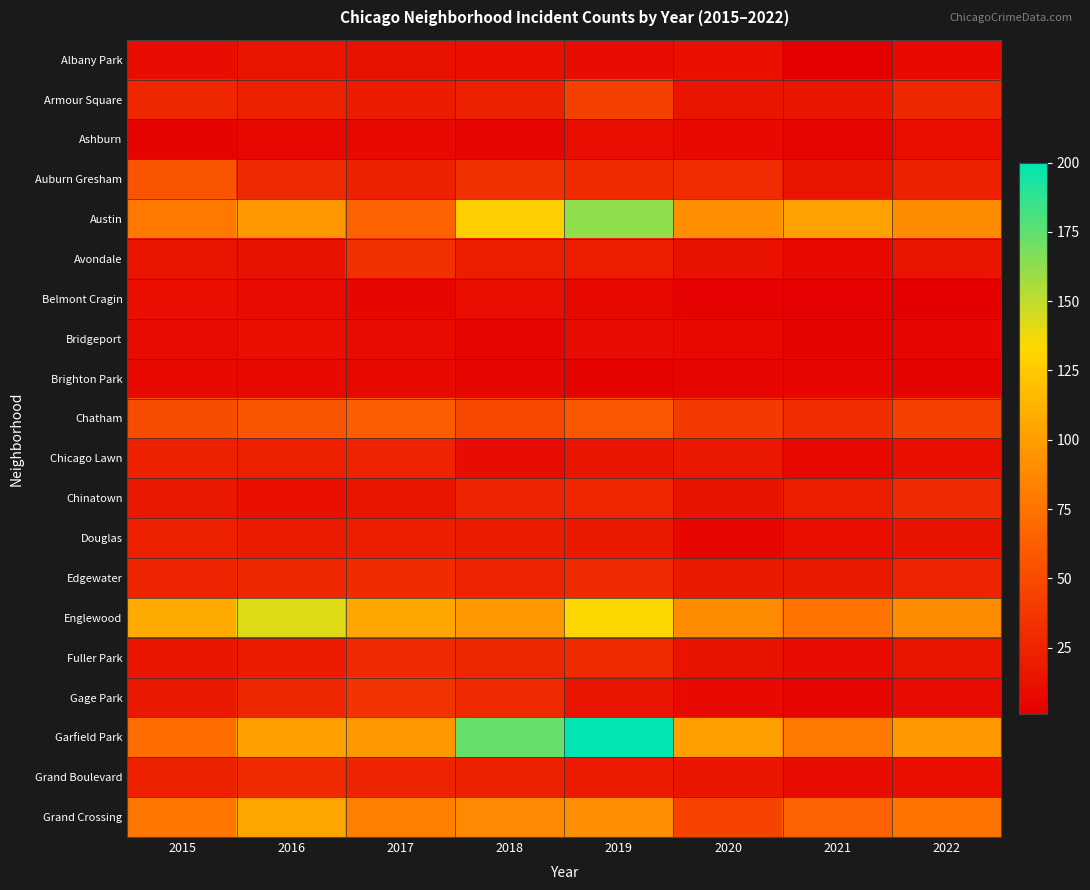

Which series has the largest range (max minus min)?

Garfield Park